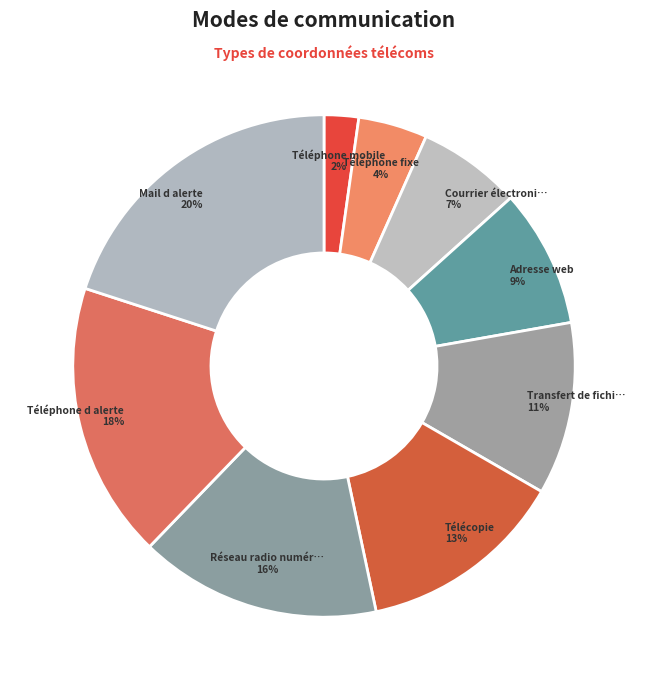

Count the number of slices in the pie.

9